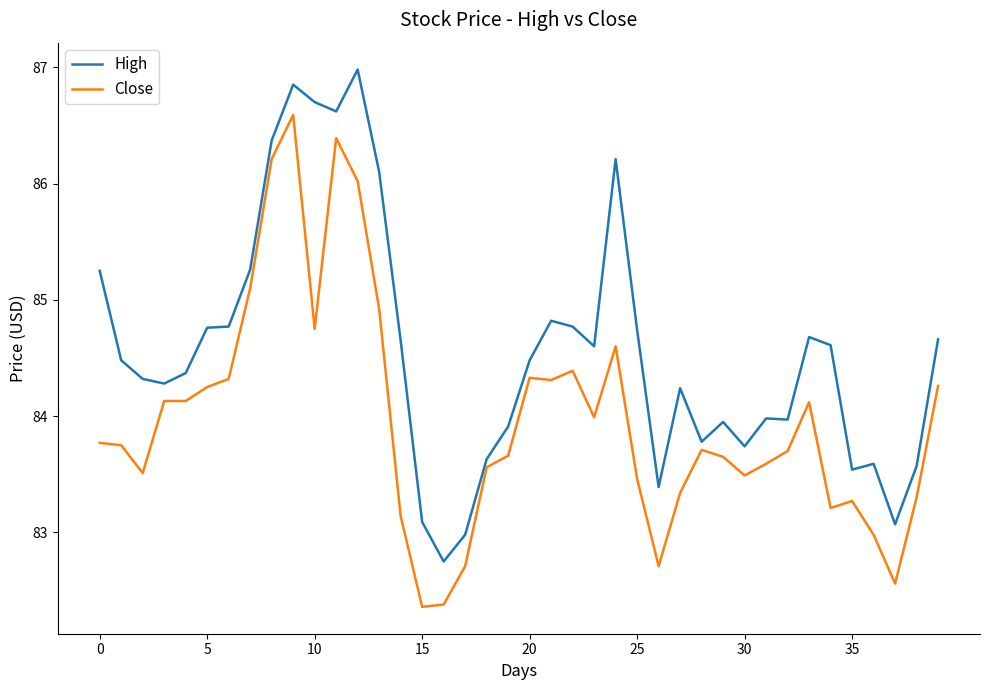

Which series has the largest total across all categories?

High